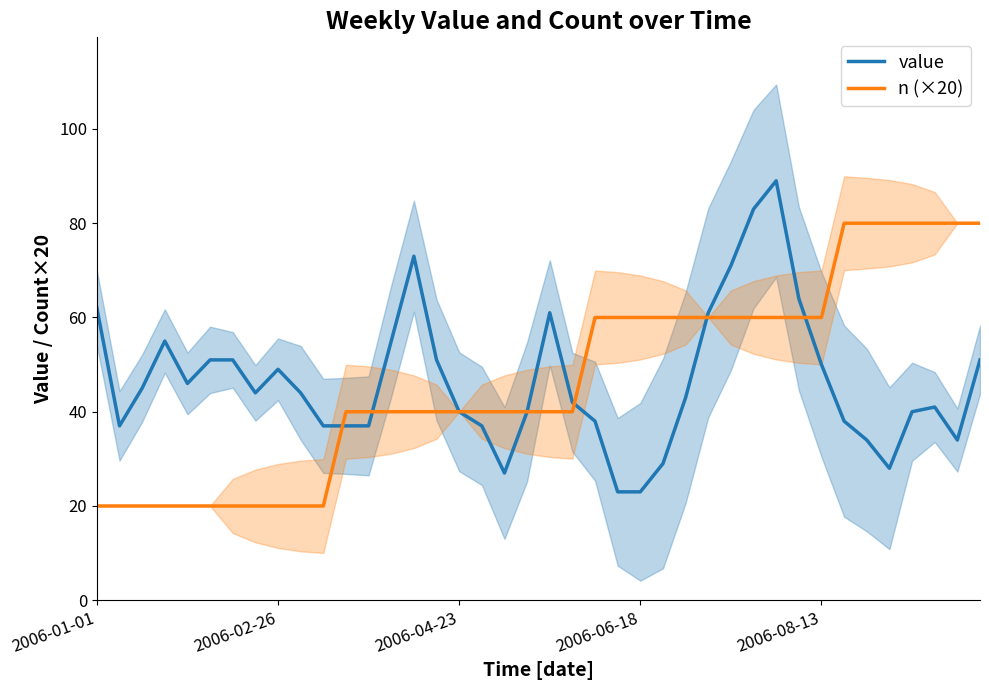

Between 13 and 29, which is larger?

29